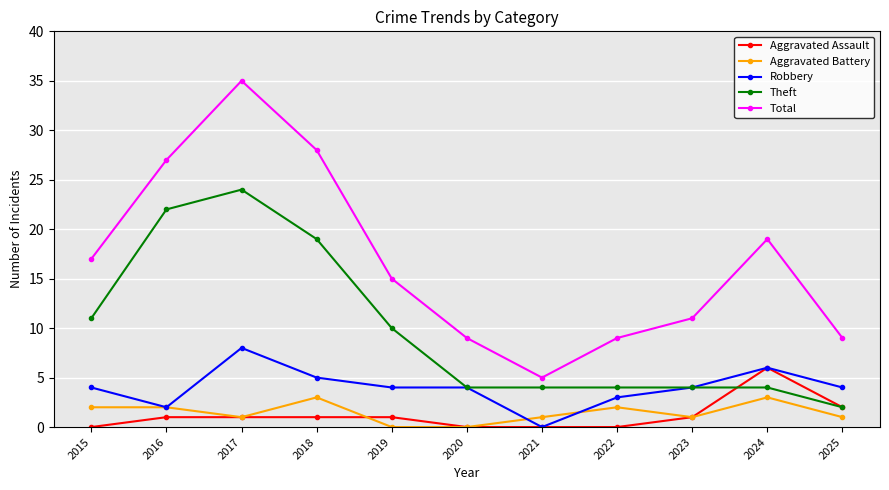

At which category is the sum across all series the highest?

2017